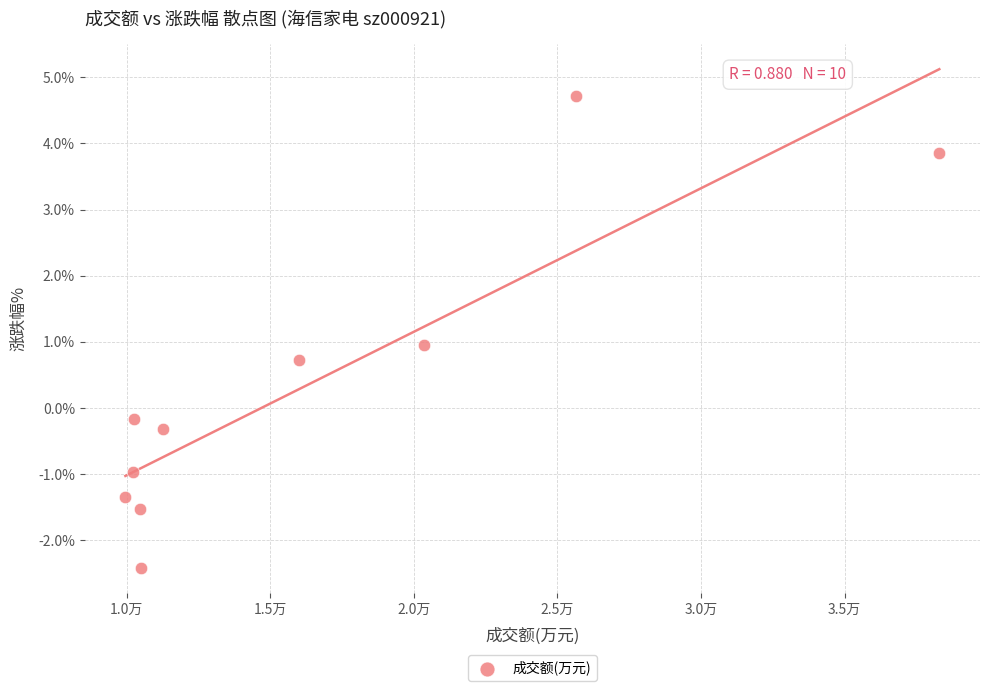

What is the range of Y values (max minus min)?

7.1